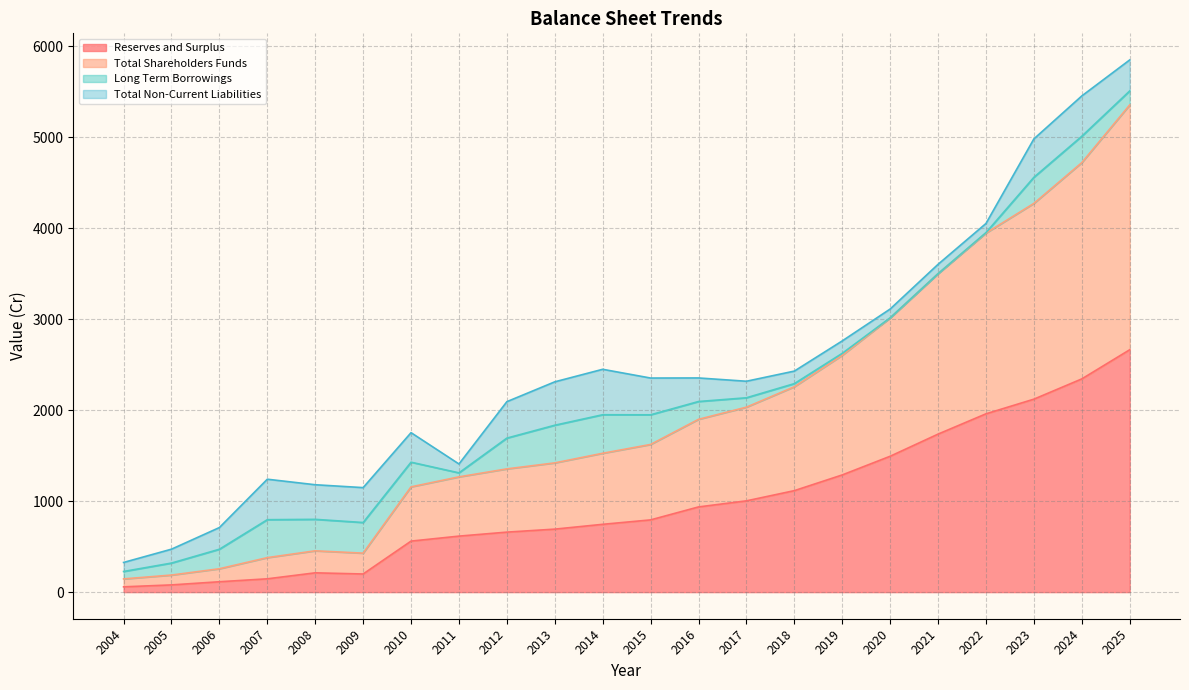

The Reserves and Surplus series shows 224.2 at 2013. True or false?

False